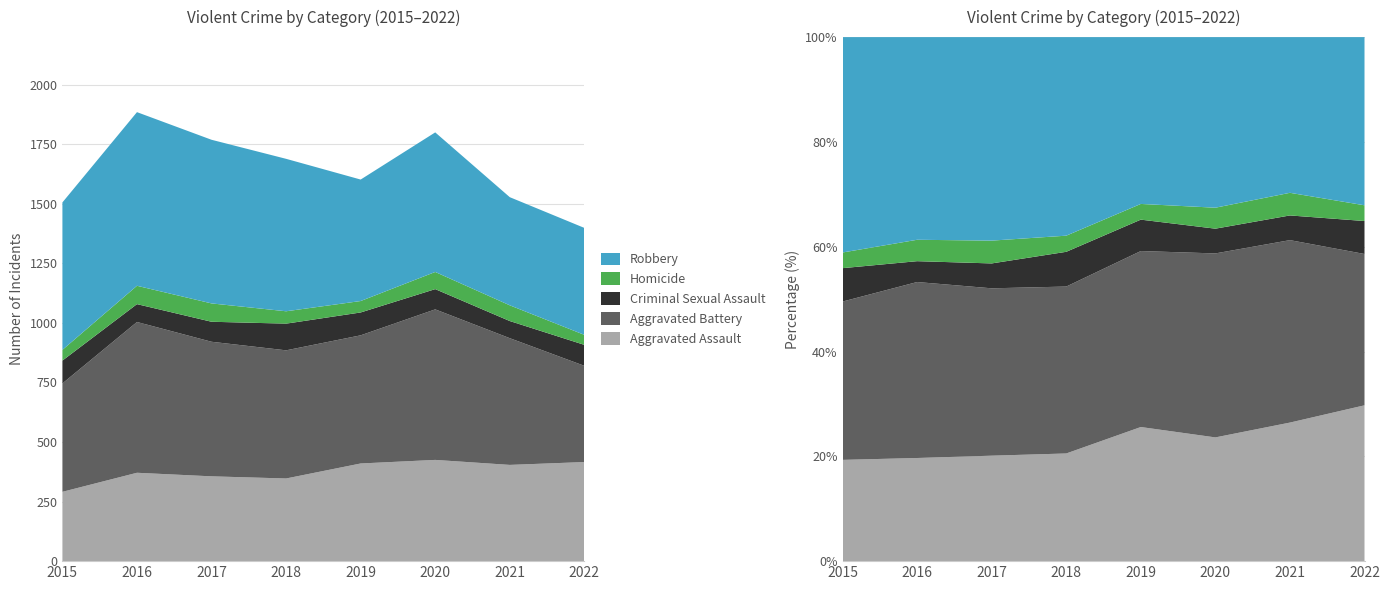

Reading left to right, what are all the values shown in this chart?

Aggravated Assault: 291	371	356	347	410	425	404	416
Aggravated Battery: 455	633	565	538	538	632	532	404
Criminal Sexual Assault: 96	75	84	112	96	85	72	88
Homicide: 45	77	77	52	48	72	66	42
Robbery: 619	729	687	640	510	586	454	449